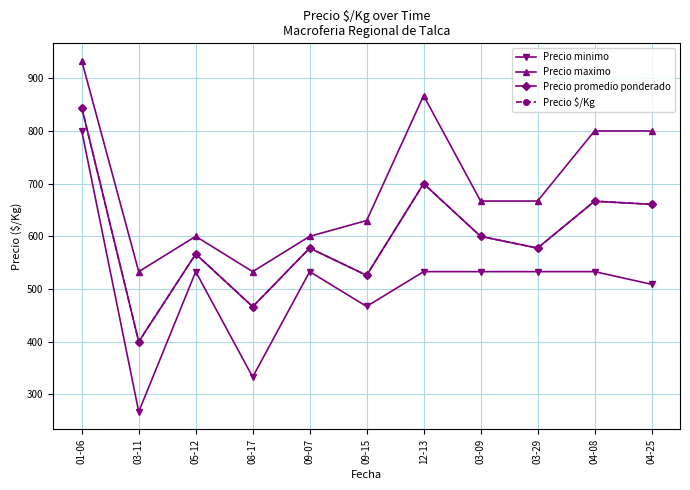

True or false: Precio promedio ponderado and Precio $/Kg cross at least once.

False